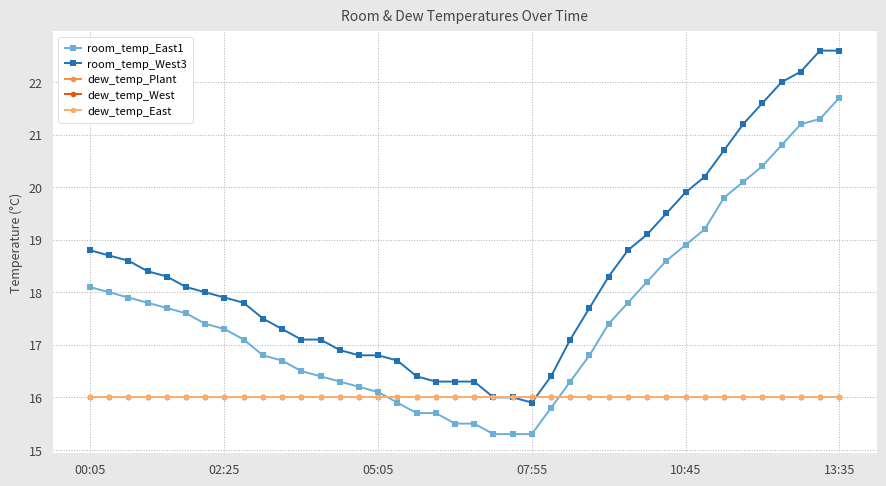

Is this an area chart (filled region under the line)?

No